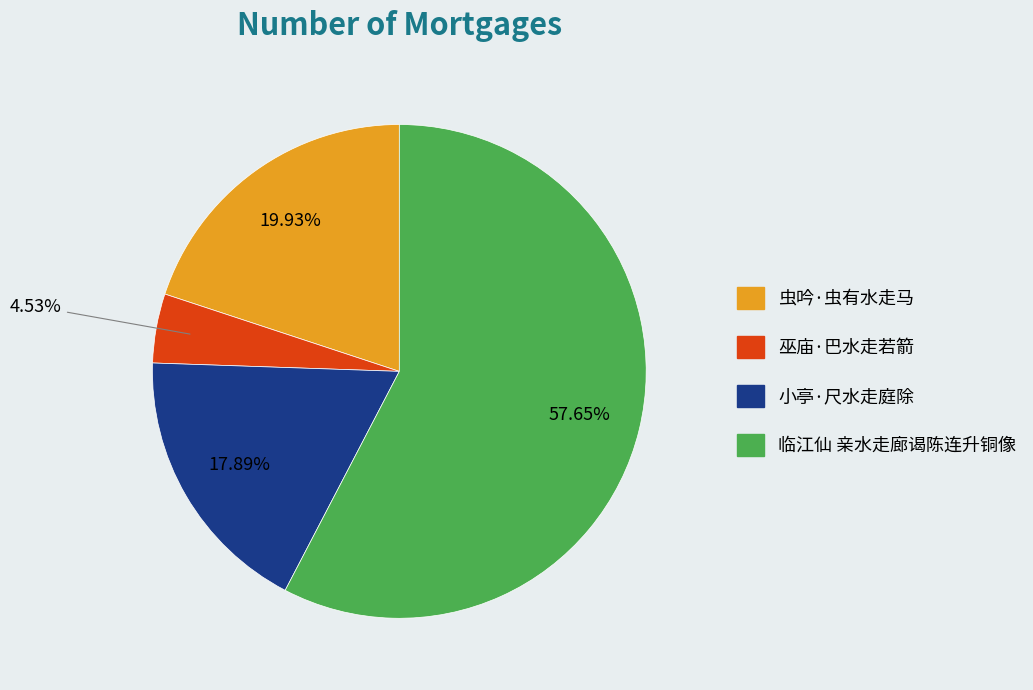

Which category has the smallest portion of the pie?

巫庙·巴水走若箭